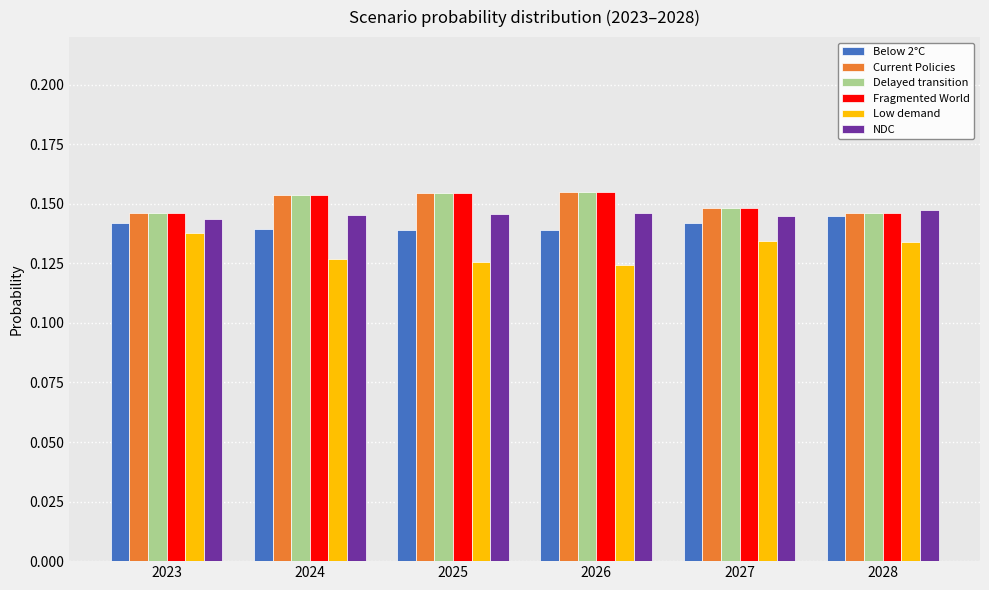

Does the chart contain any negative values?

No